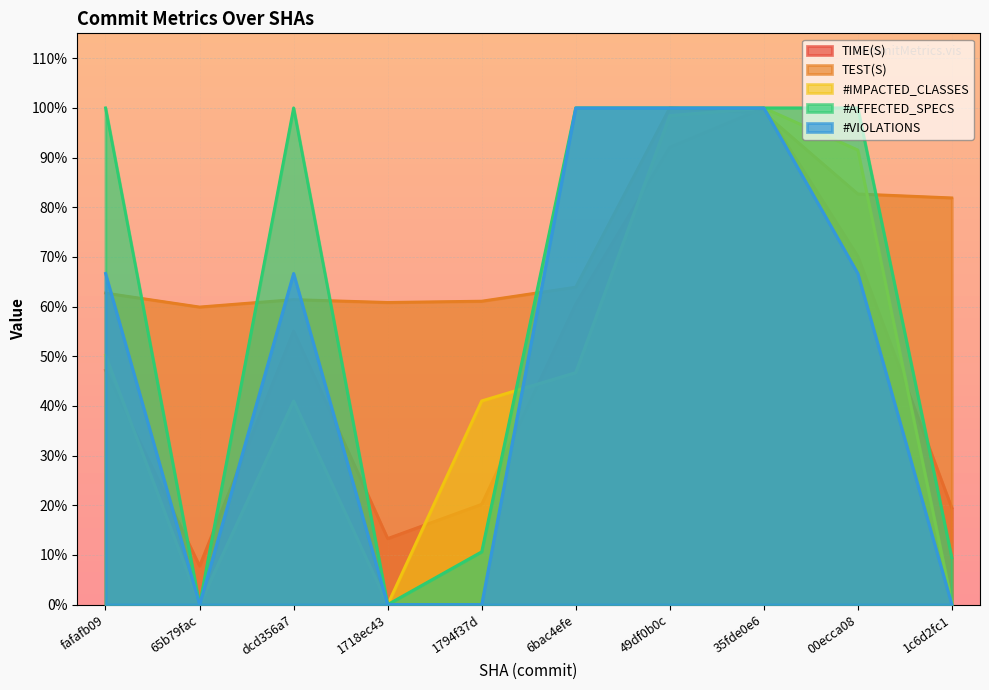

At which label is TIME(S) closest to 53?

dcd356a7